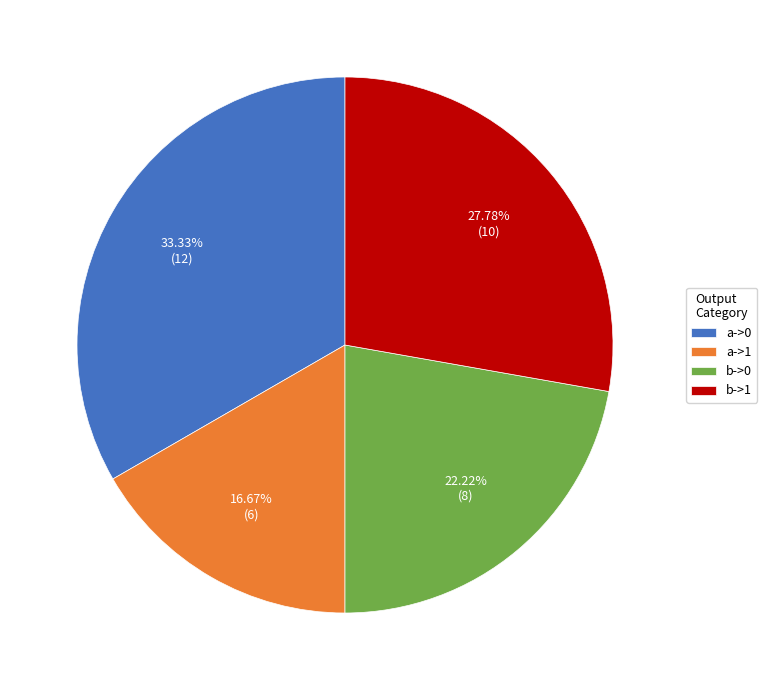

What percentage is the b->1 slice, to the nearest percent?

28%